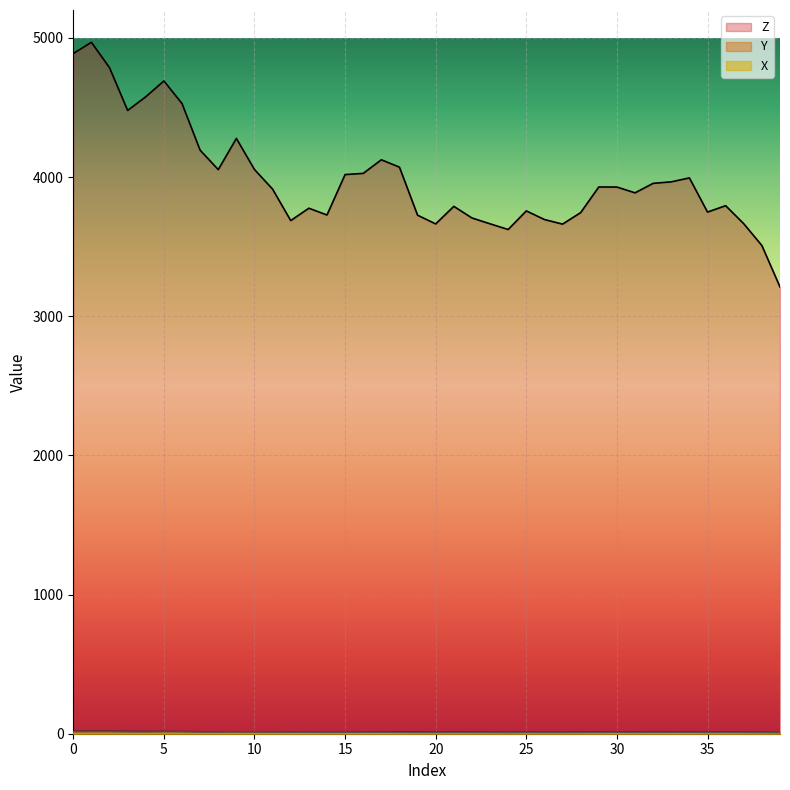

List the series in order of their peak value, lowest first.

X, Y, Z